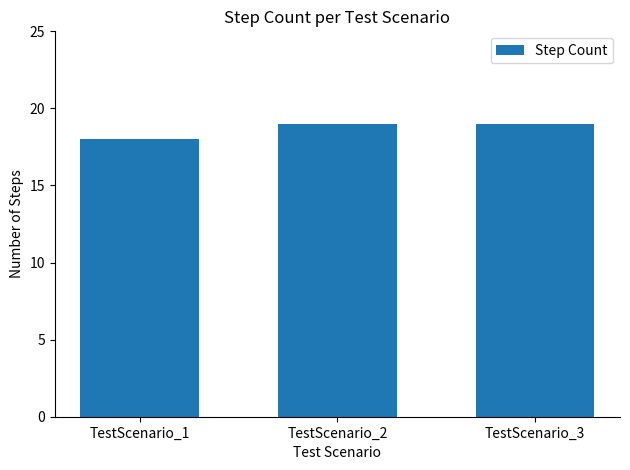

What is the value of the 3rd bar from the left?

19